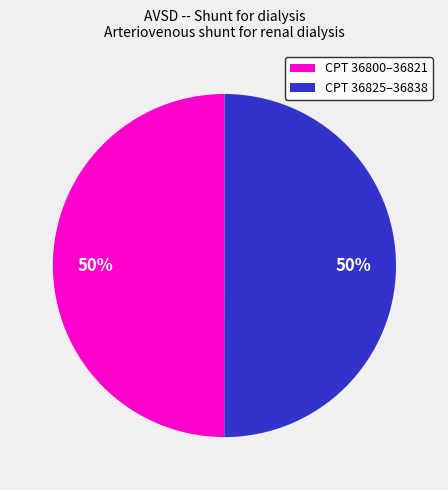

To the nearest percent, what is the average slice percentage?

50%